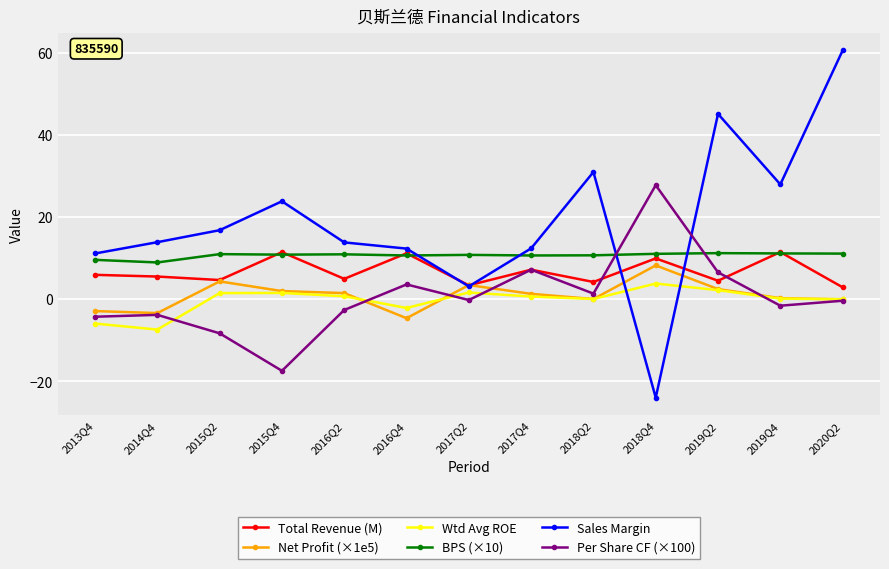

How many distinct data groups are displayed?

6